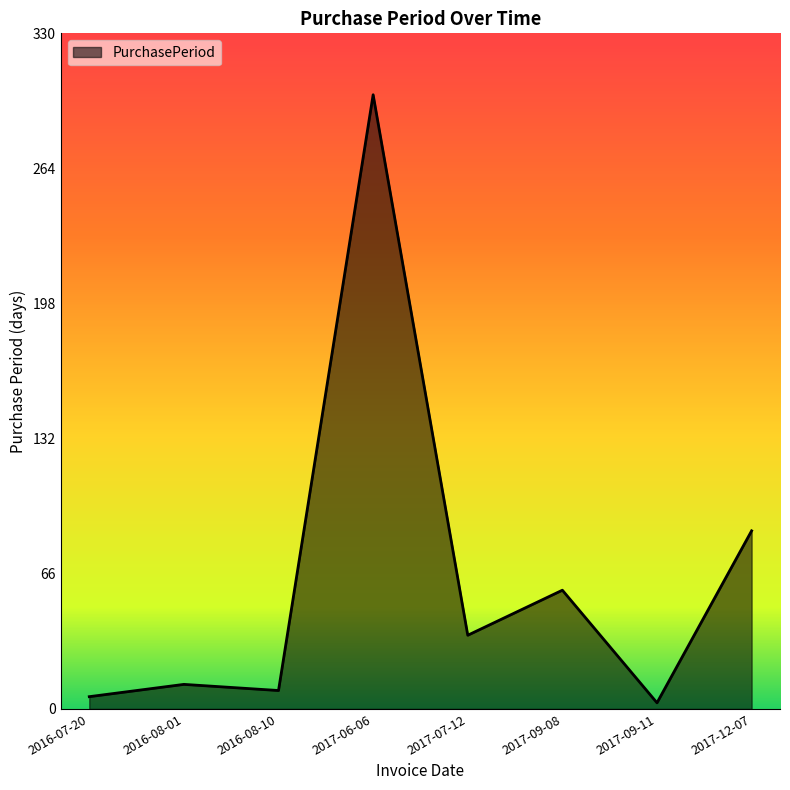

How many categories are shown in the chart?

8